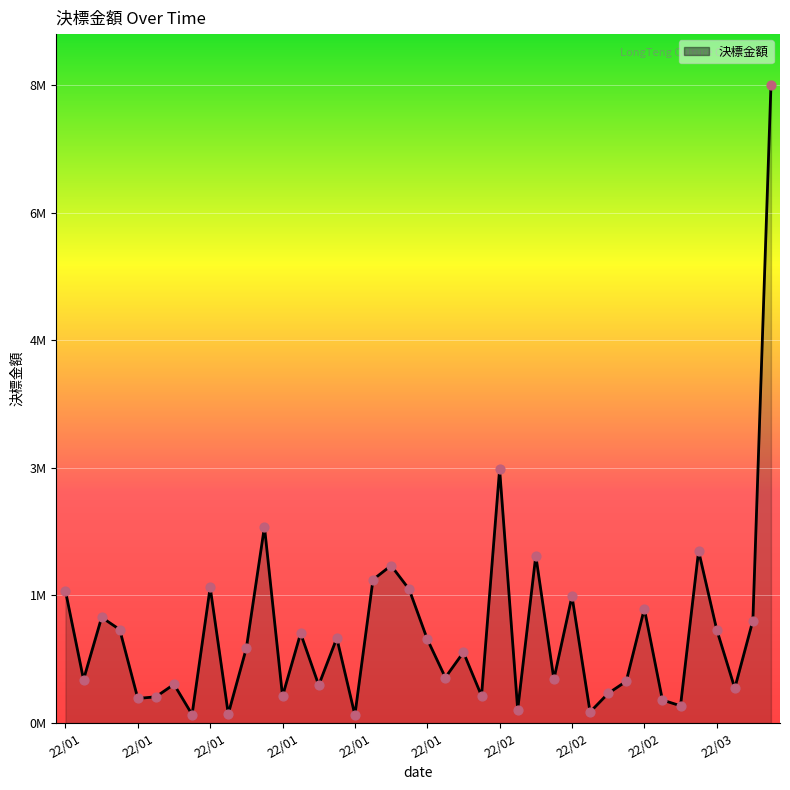

Is this an area chart (filled region under the line)?

Yes